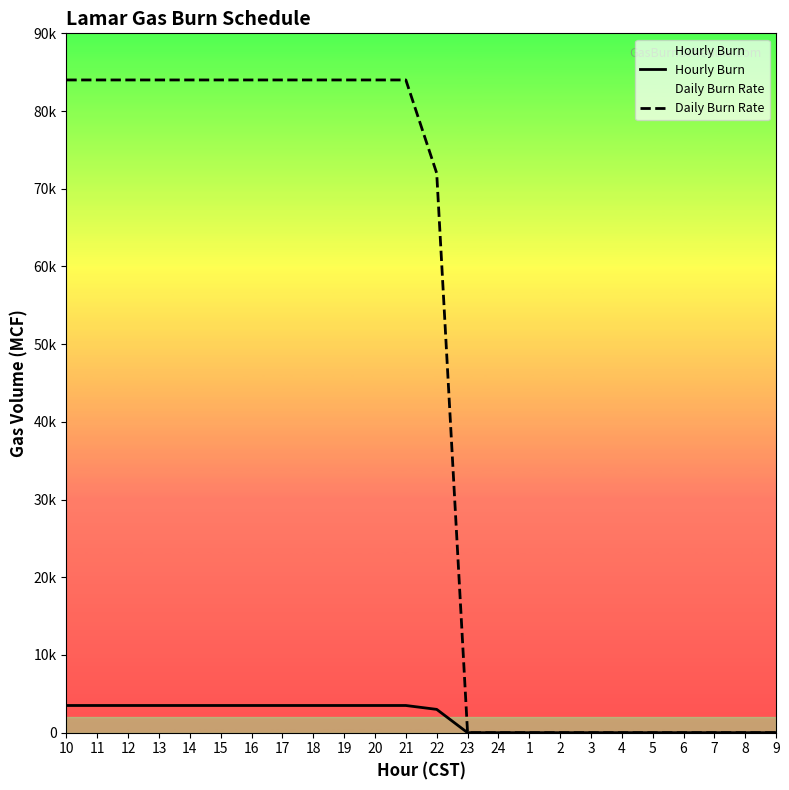

Count the Daily Burn Rate values in the range 0 to 84000.

24